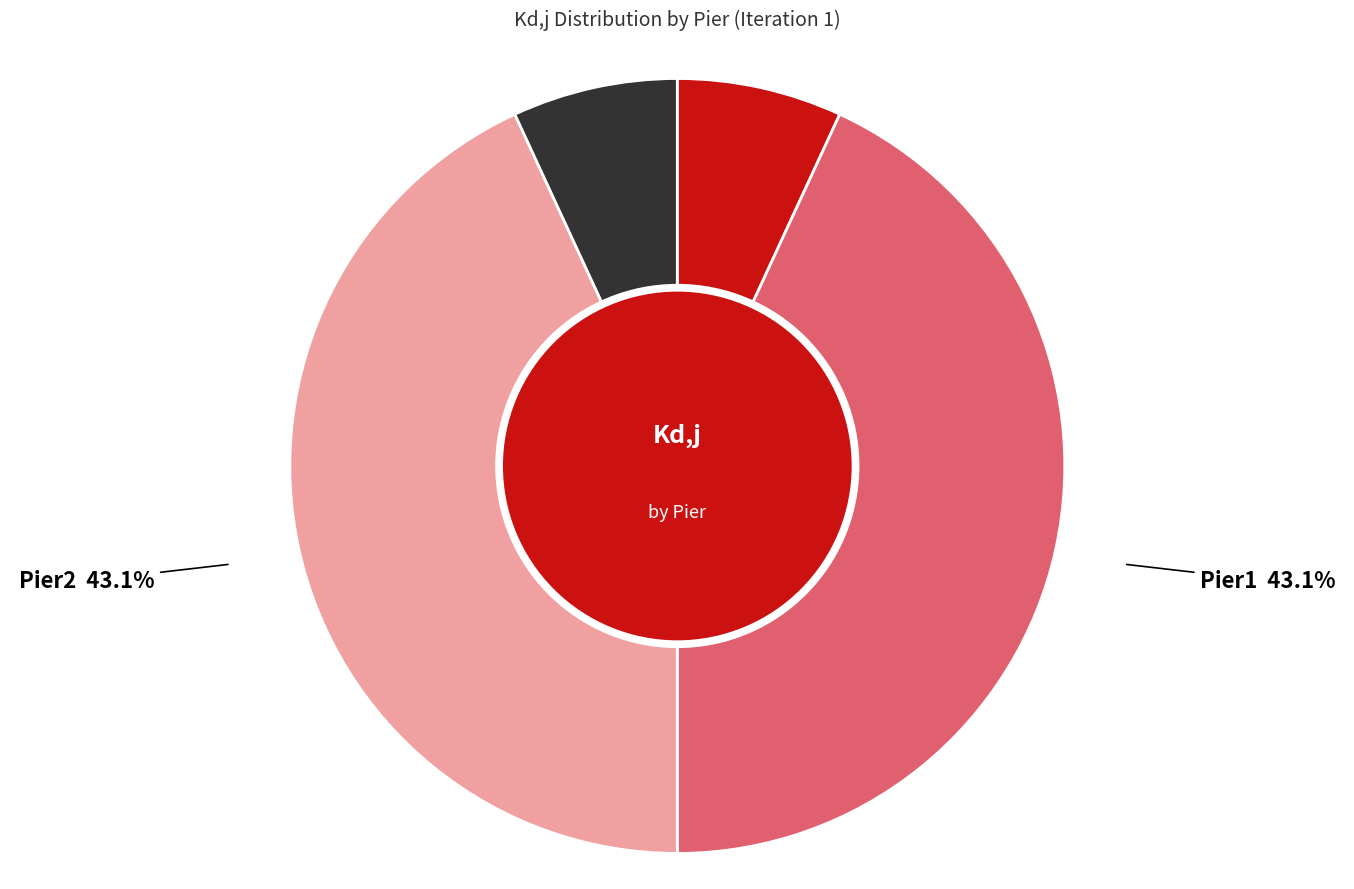

What is the ratio of the value at Abut1 to the value at Abut2?

1.0